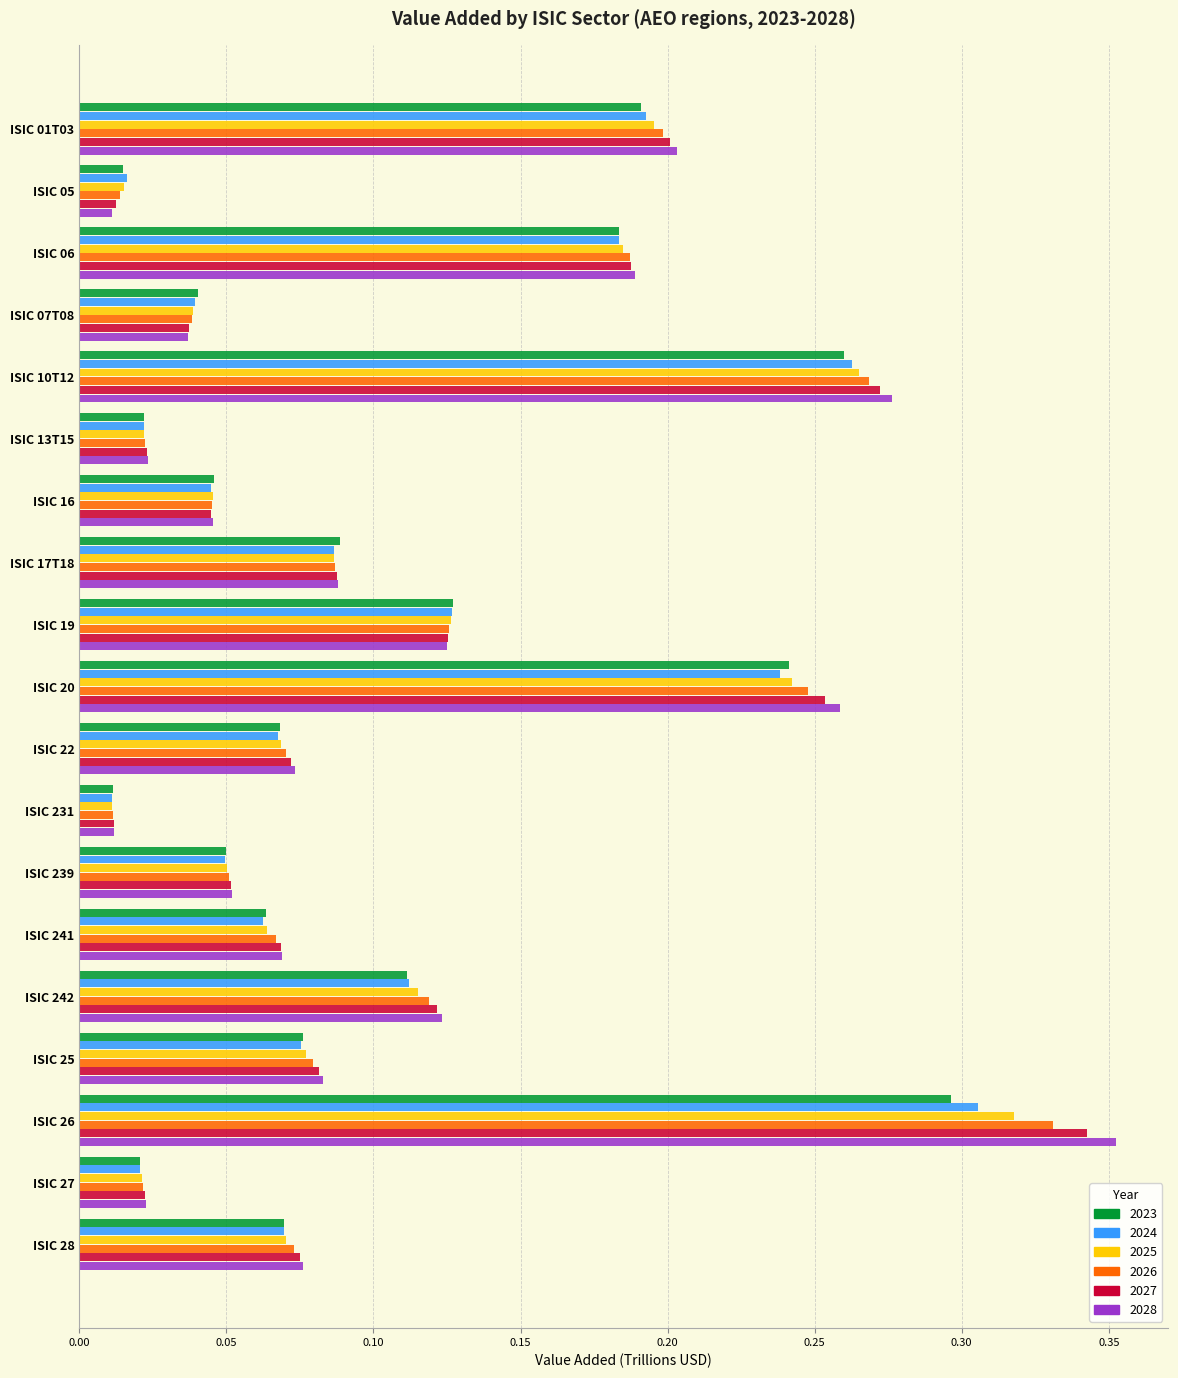

Which category has the highest value across all series?

ISIC 26